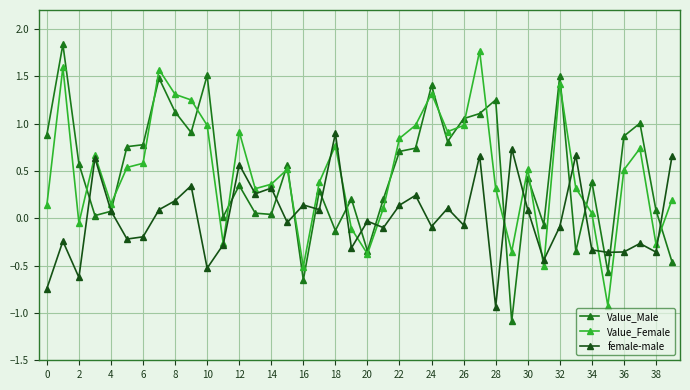

How many positive values does the female-male series have?

19